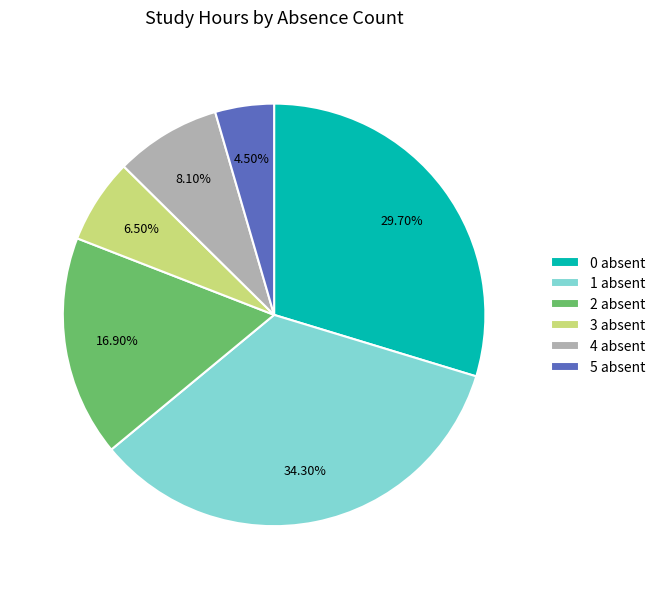

Which has a higher value, 0 absent or 1 absent?

1 absent